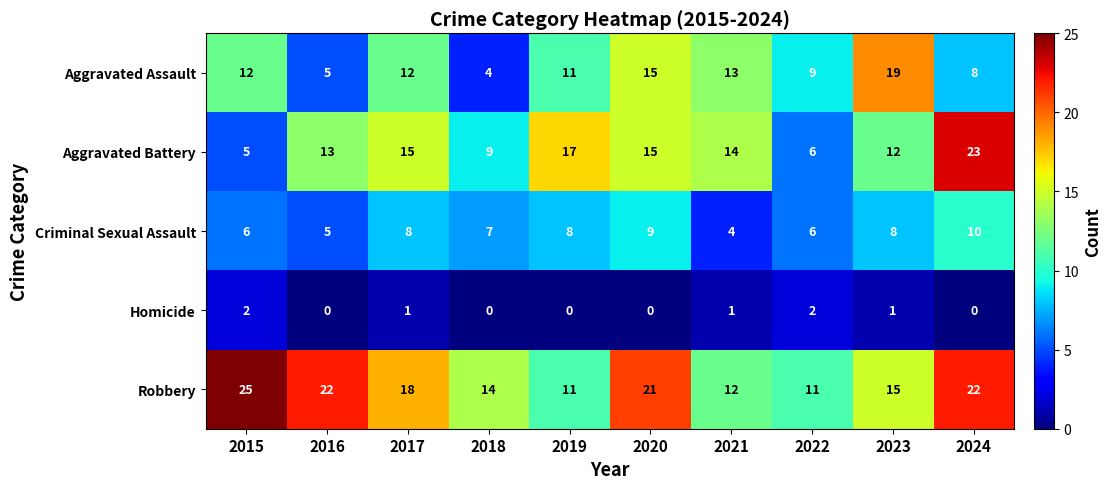

The Criminal Sexual Assault series shows 6 at 2022. True or false?

True